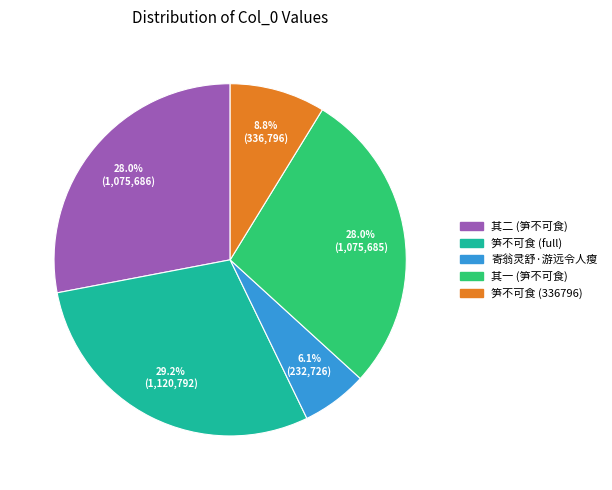

Is there a majority slice in this chart?

No